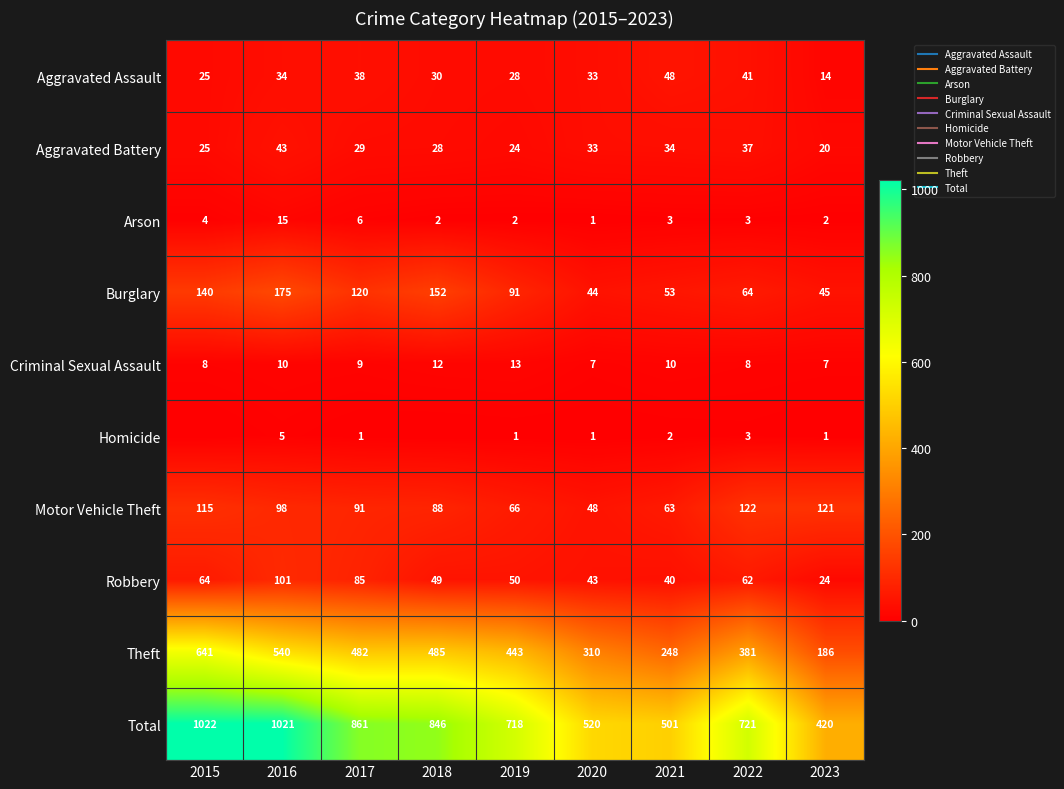

How many data points in Burglary are above 91?

4